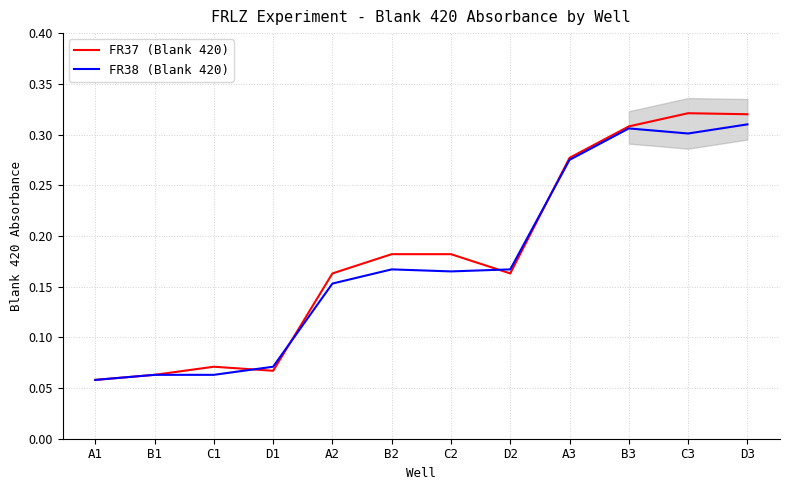

Reading left to right, what are all the values shown in this chart?

FR37 (Blank 420): 0.1	0.1	0.1	0.1	0.2	0.2	0.2	0.2	0.3	0.3	0.3	0.3
FR38 (Blank 420): 0.1	0.1	0.1	0.1	0.2	0.2	0.2	0.2	0.3	0.3	0.3	0.3